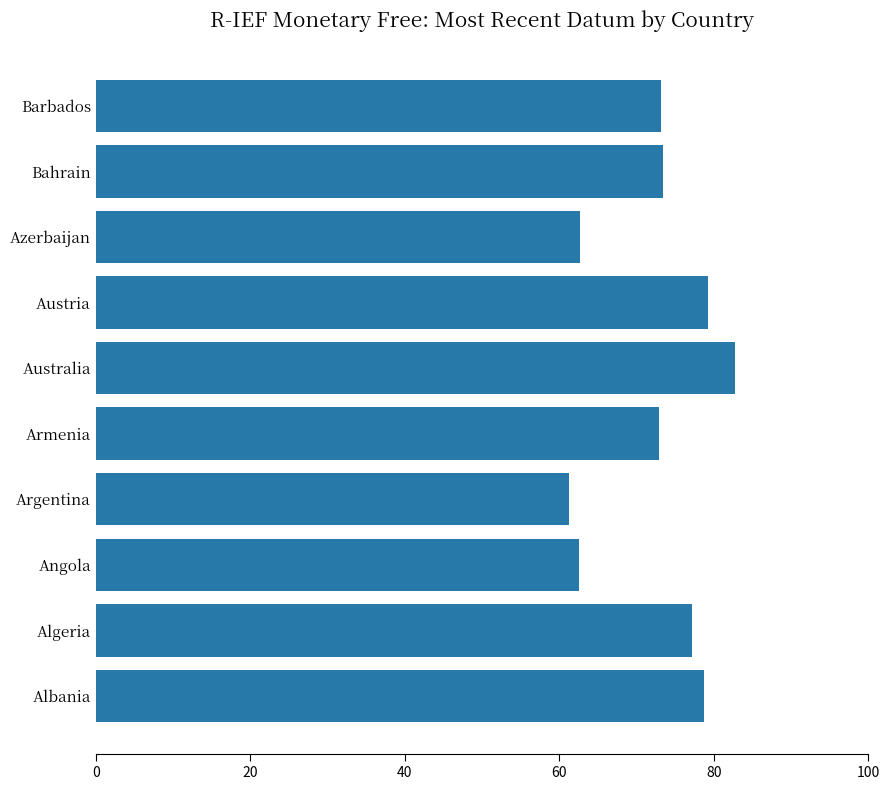

Approximately how many times larger is the value at Austria compared to Azerbaijan?

1.3